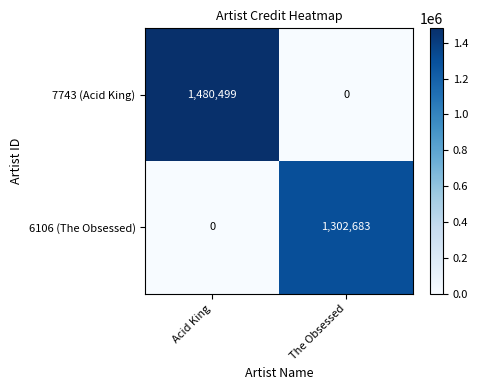

Where is 6106 (The Obsessed) nearest to the value 651341?

Acid King